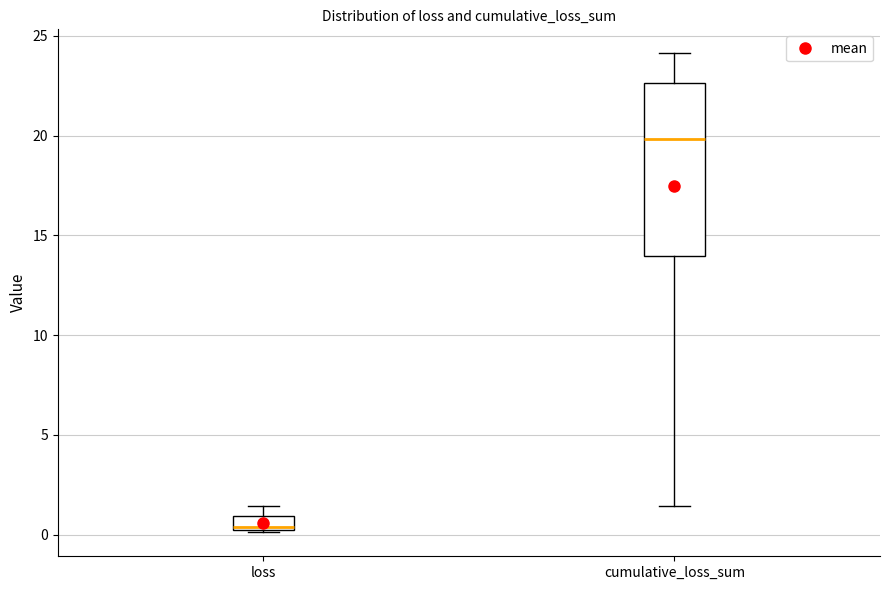

Where does the median line of the box for cumulative_loss_sum sit on the y-axis? The values are not printed on the chart, so give them approximately, as read against the axis.

20.0